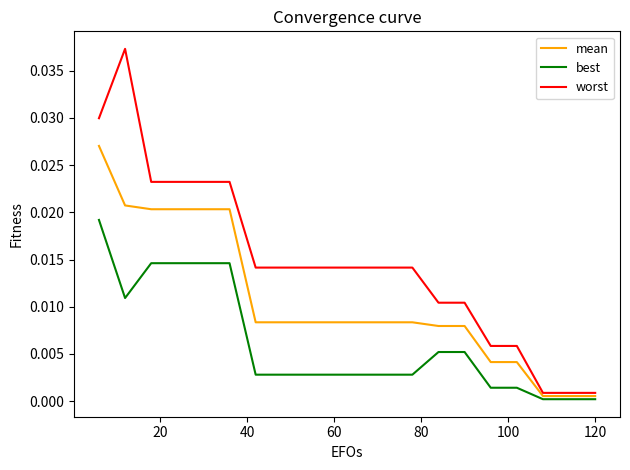

True or false: best and mean cross at least once.

False